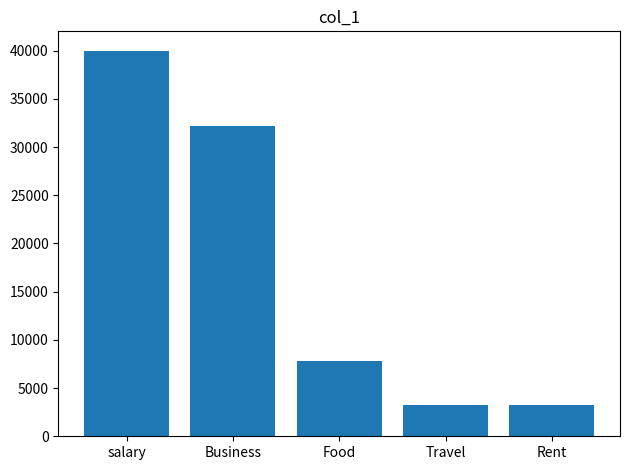

What is the difference between the maximum and minimum values?

36778